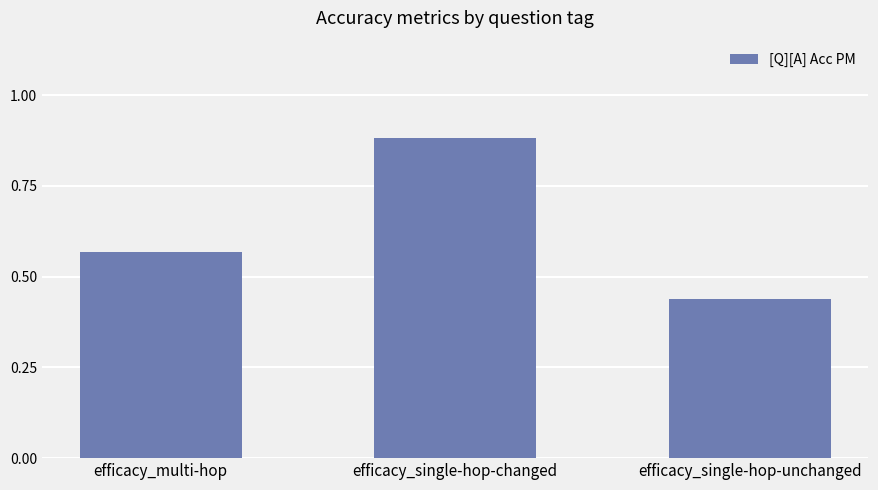

What is the sum of the values at efficacy_multi-hop and efficacy_single-hop-unchanged?

1.0